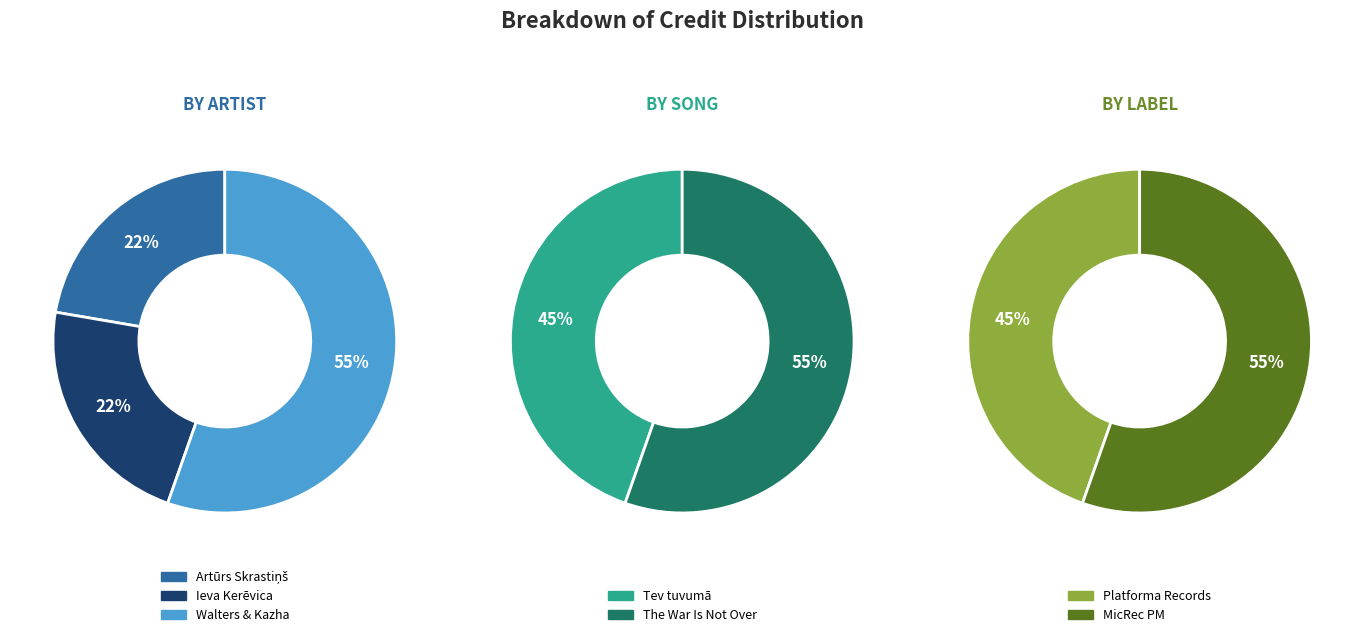

Is there any slice that represents more than half of the pie?

Yes